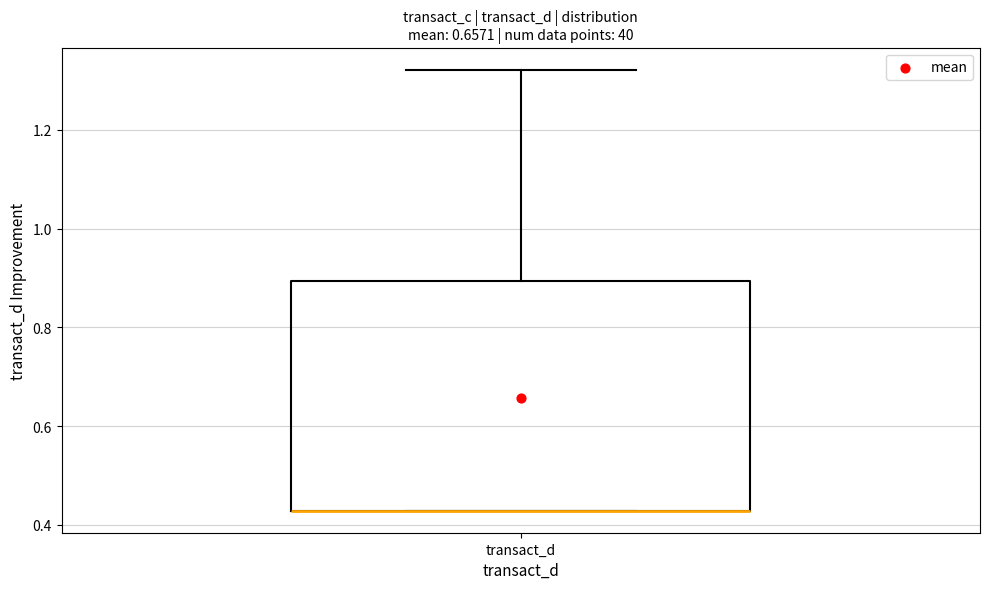

Where is the upper edge of the box for transact_d on the y-axis? The values are not printed on the chart, so give them approximately, as read against the axis.

0.90